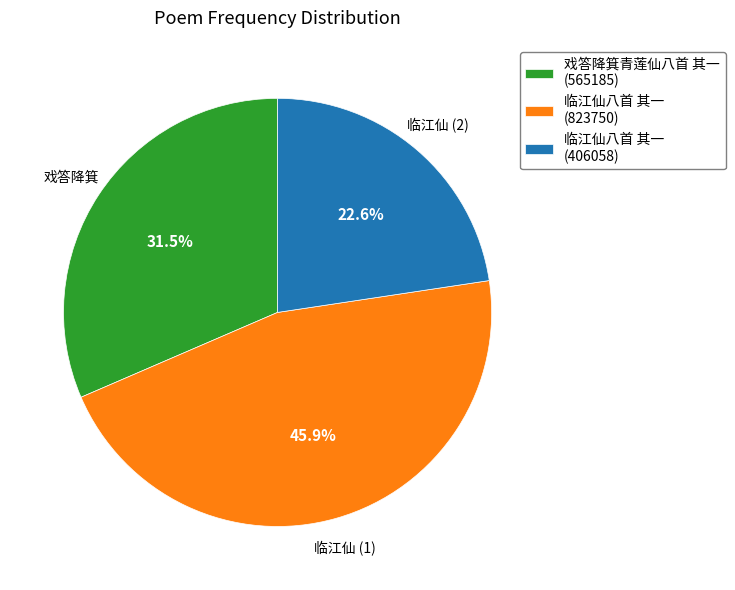

Approximately how many times larger is the value at 戏答降箕青莲仙八首 其一 (565185) compared to 临江仙八首 其一 (406058)?

1.4